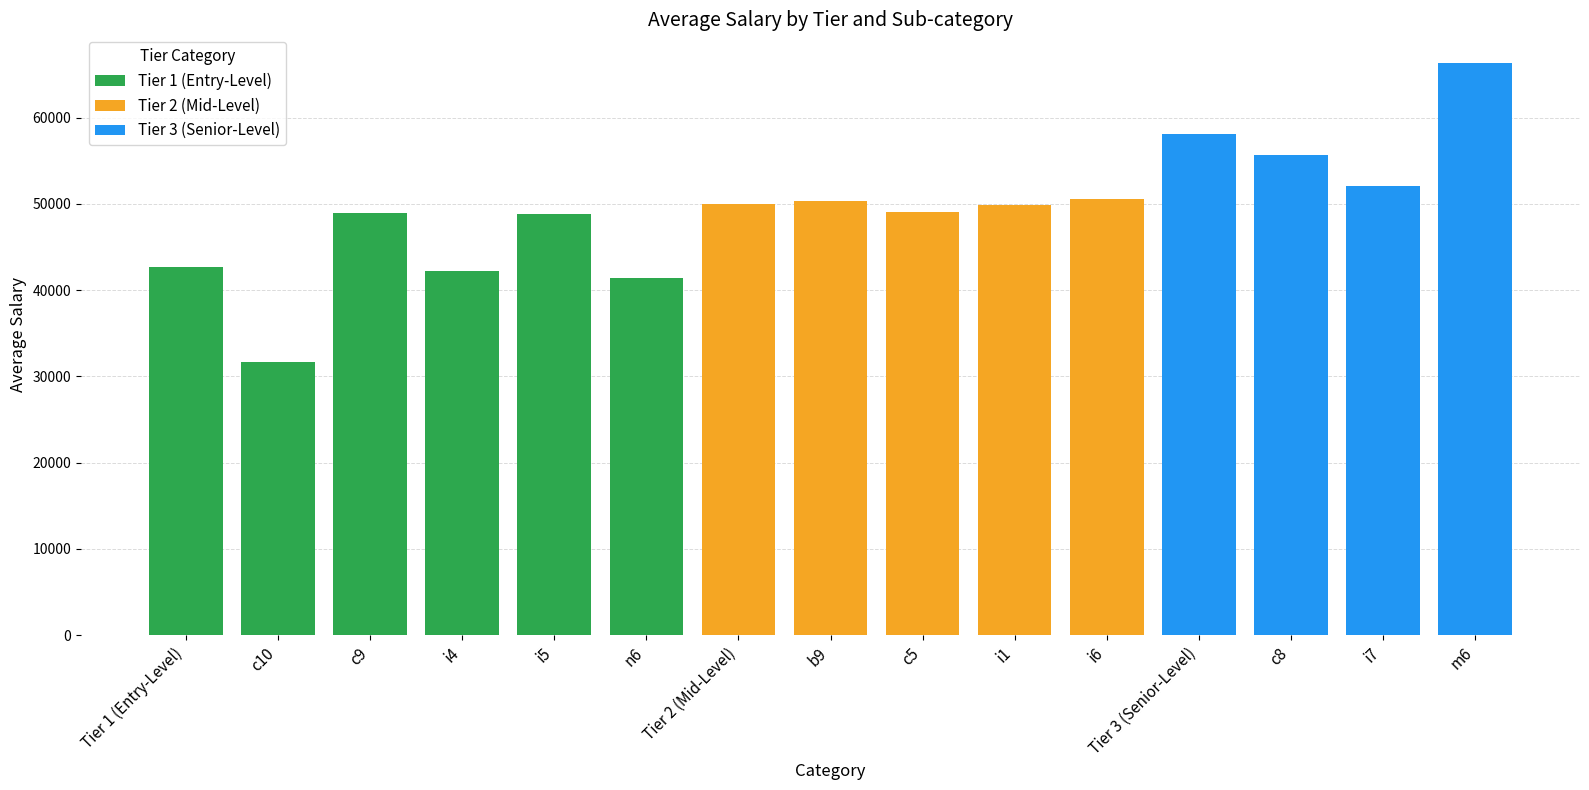

What is the maximum value shown in the chart?

66346.0